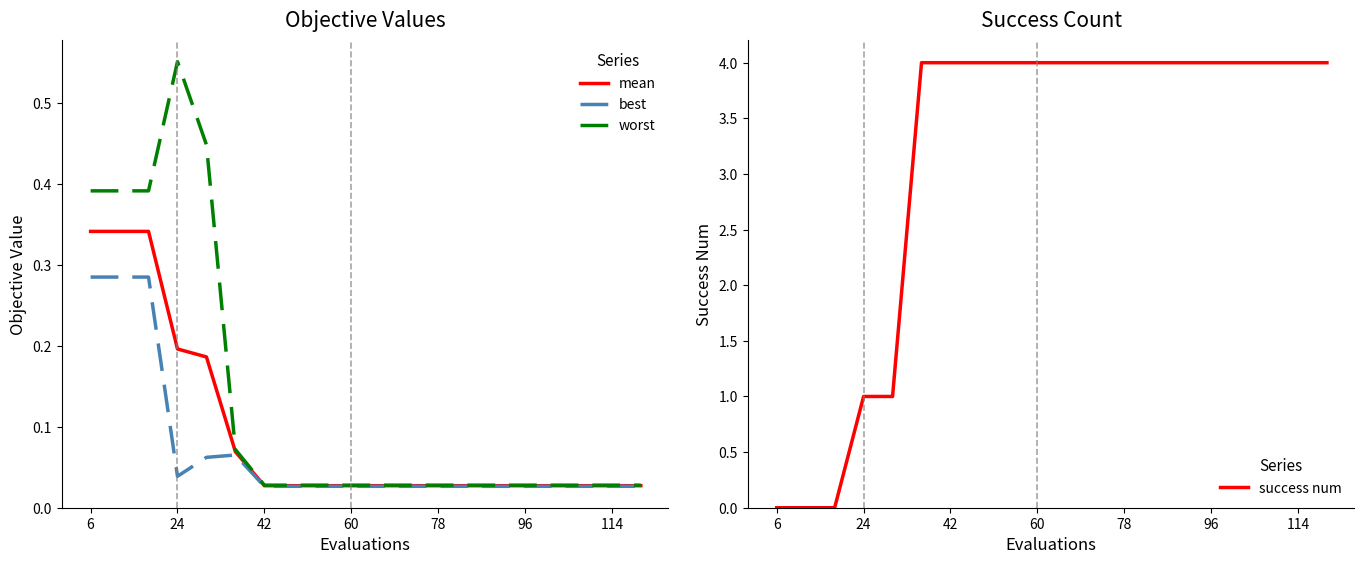

True or false: worst has a value of 0.6 at 6.

False